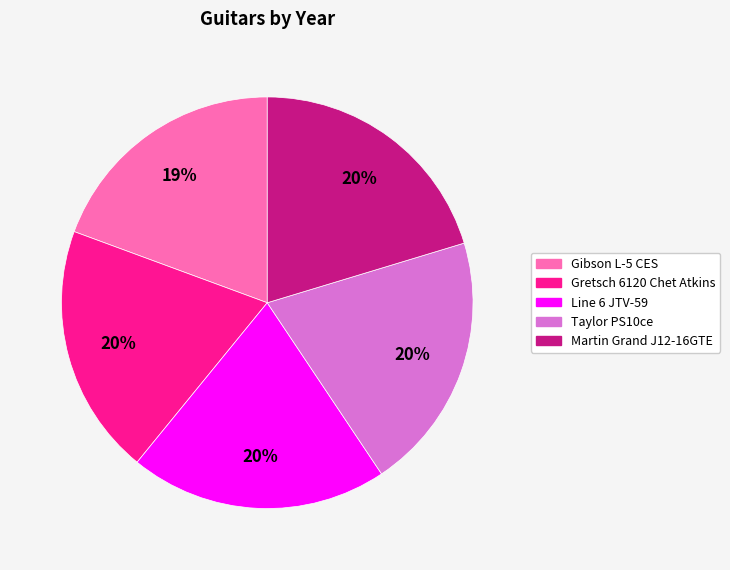

To the nearest percent, what is the average slice percentage?

20%